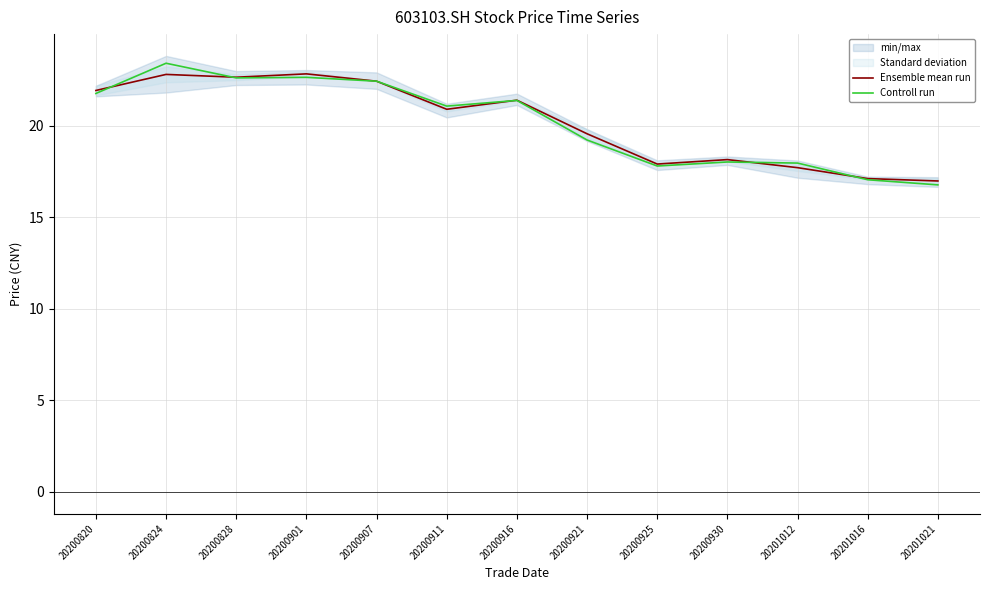

What is the greatest value displayed?

23.4